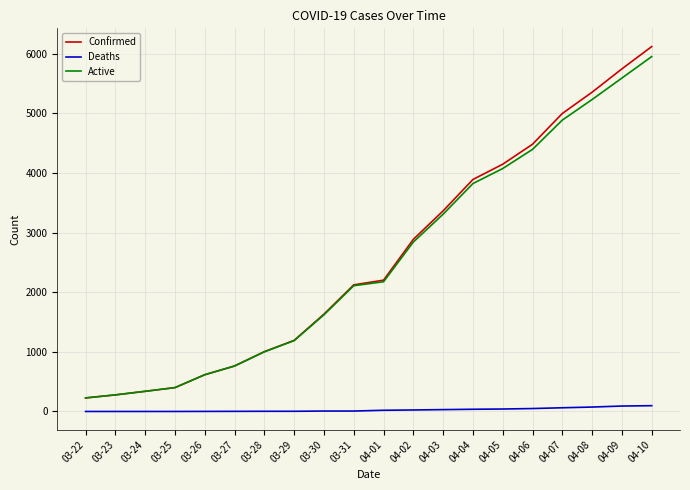

At which category is the sum across all series the highest?

04-10